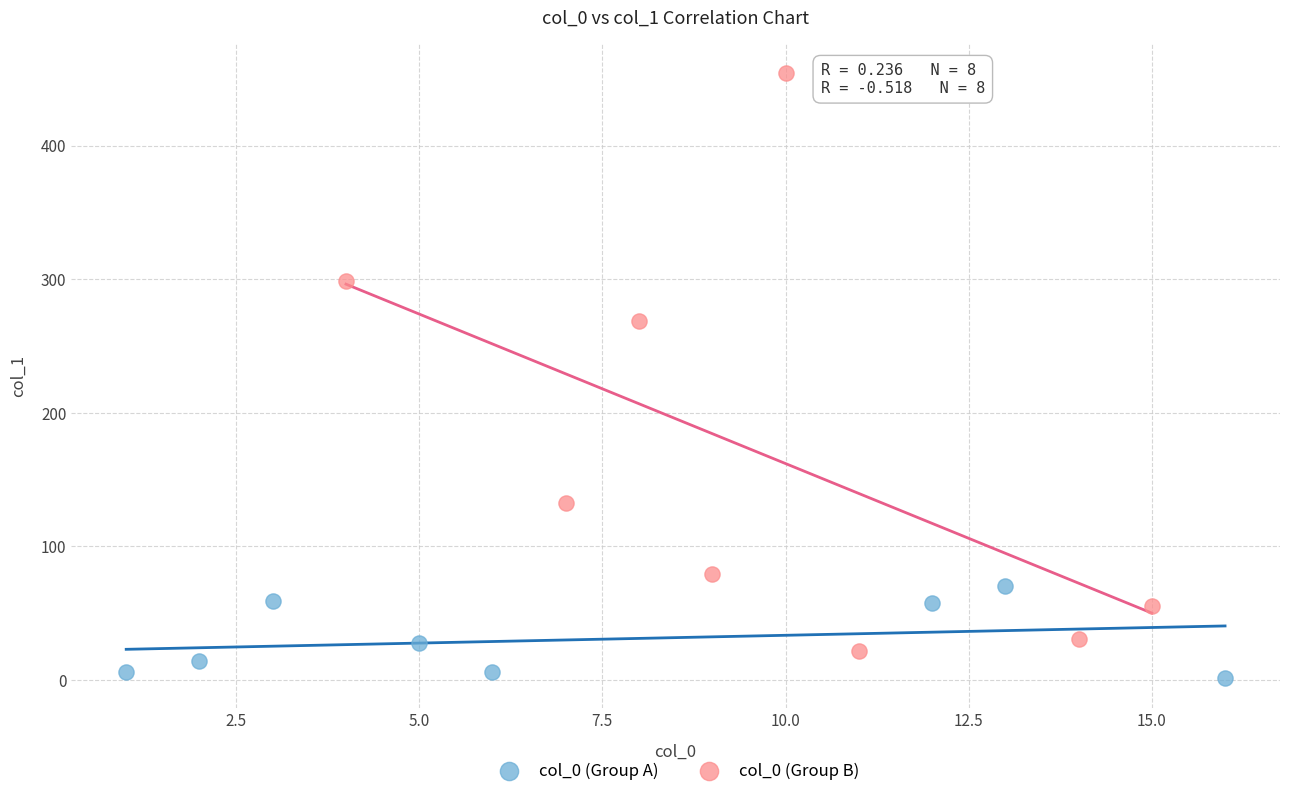

Which series reaches the minimum Y coordinate?

col_0 (Group A)